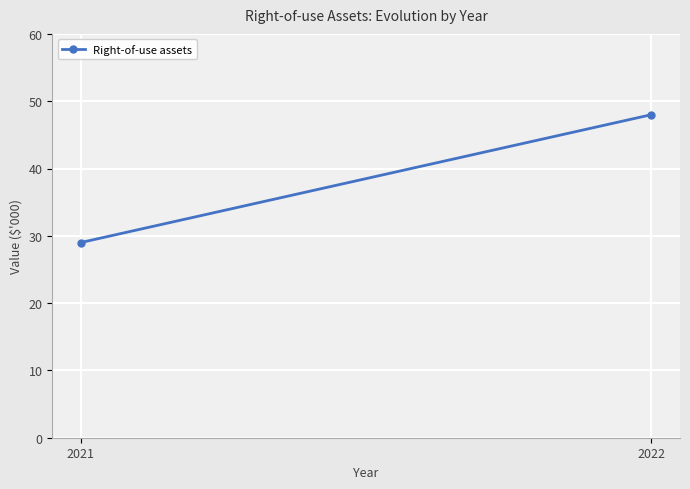

Reading left to right, list all the values displayed in this chart.

29	48